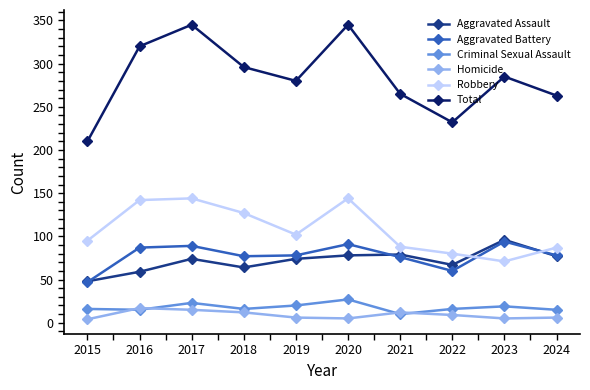

Rank the series at 2022 from highest to lowest value.

Total, Robbery, Aggravated Assault, Aggravated Battery, Criminal Sexual Assault, Homicide